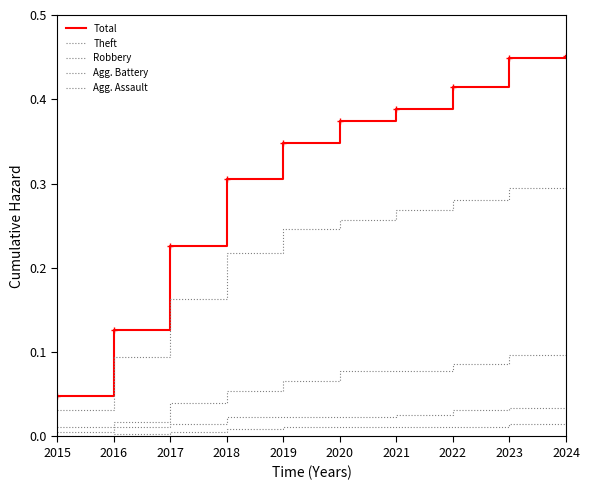

Does the chart display data point markers on the line(s)?

No